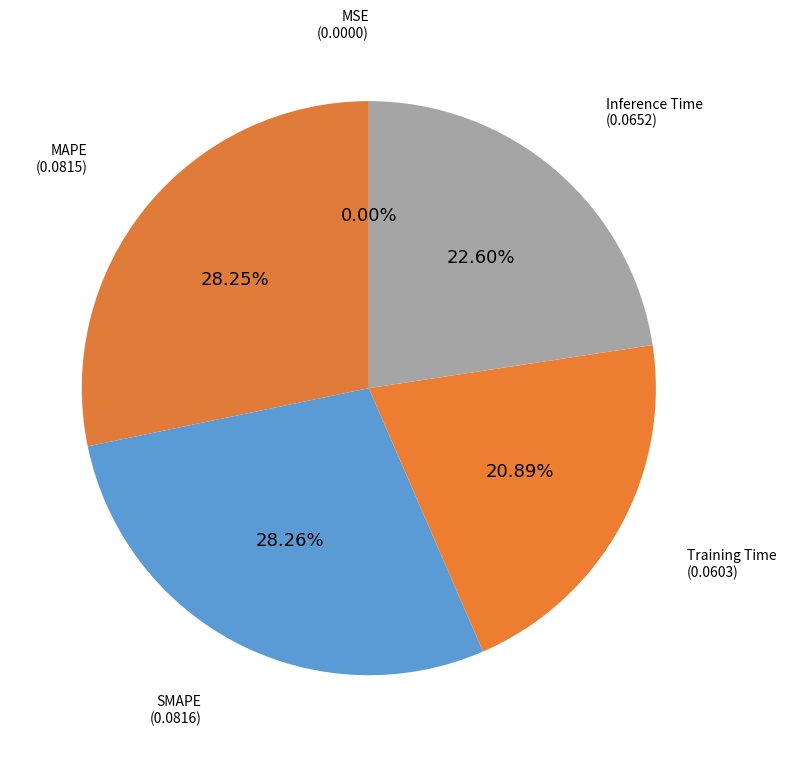

How many segments does this pie chart have?

5